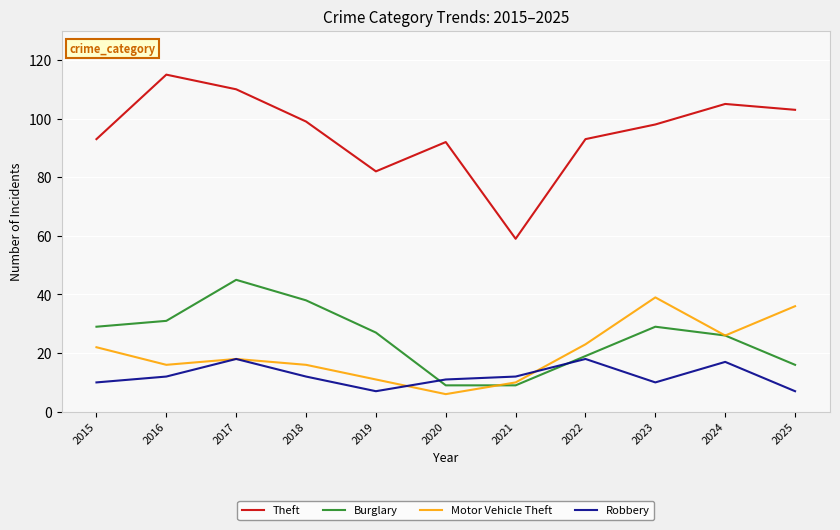

Reading left to right, extract all data points from this chart.

Theft: 2015=93	2016=115	2017=110	2018=99	2019=82	2020=92	2021=59	2022=93	2023=98	2024=105	2025=103
Burglary: 2015=29	2016=31	2017=45	2018=38	2019=27	2020=9	2021=9	2022=19	2023=29	2024=26	2025=16
Motor Vehicle Theft: 2015=22	2016=16	2017=18	2018=16	2019=11	2020=6	2021=10	2022=23	2023=39	2024=26	2025=36
Robbery: 2015=10	2016=12	2017=18	2018=12	2019=7	2020=11	2021=12	2022=18	2023=10	2024=17	2025=7